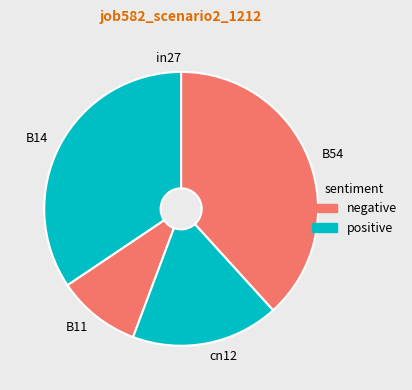

What is the largest slice in the pie chart?

B54